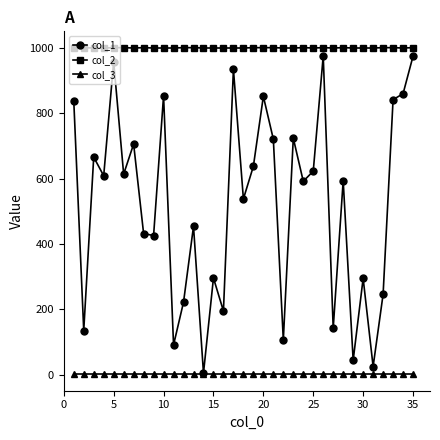

Which series has the widest spread of values?

col_1